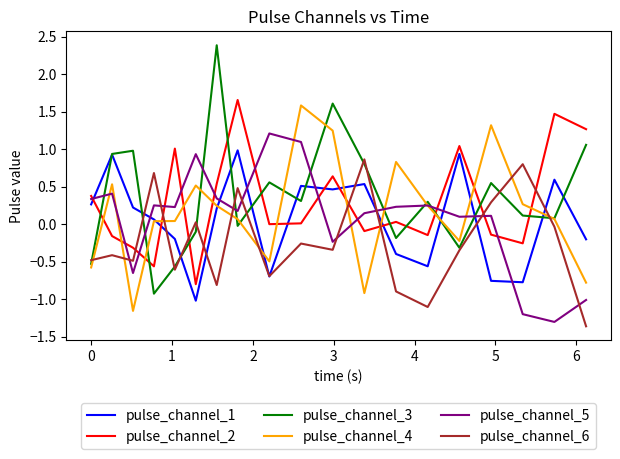

How many lines are shown in the chart?

6